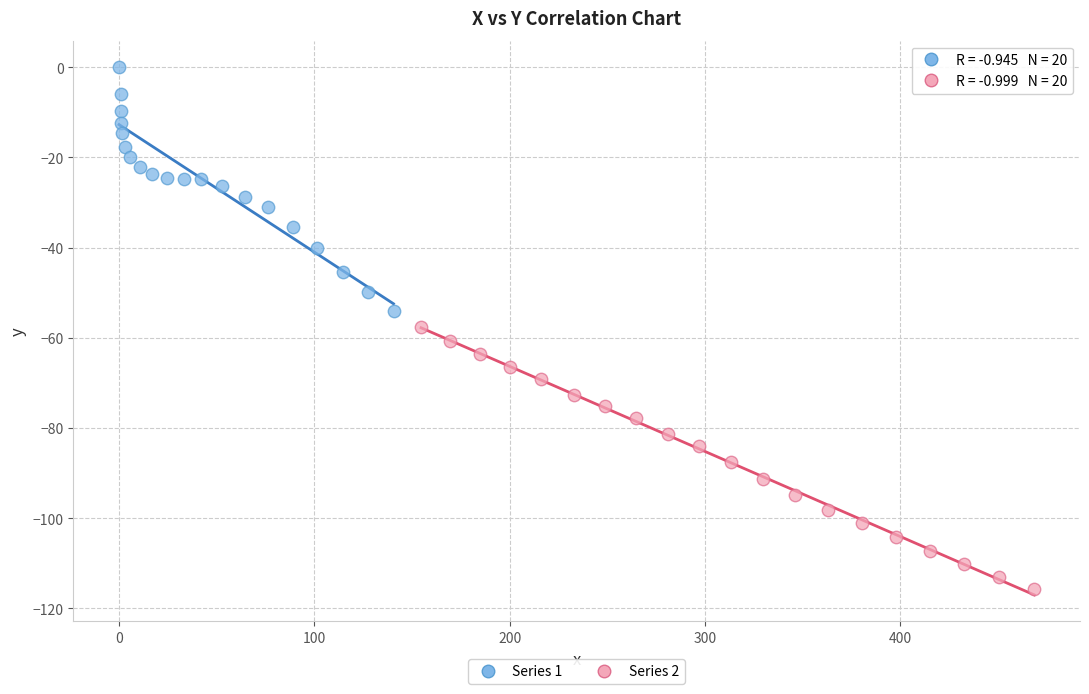

Which series contains the lowest Y value?

Series 2